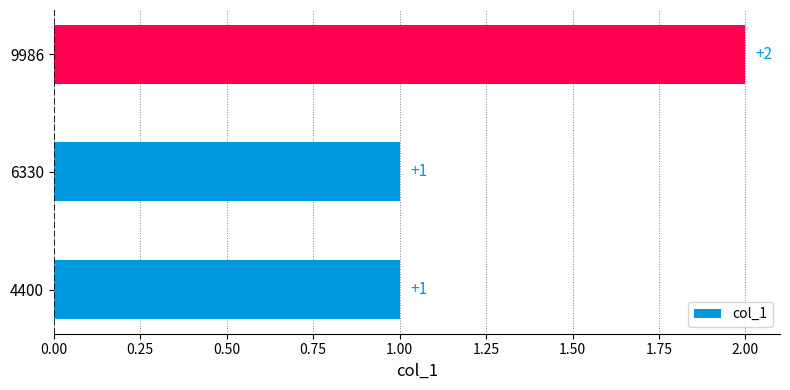

The value at 6330 is 1. True or false?

True